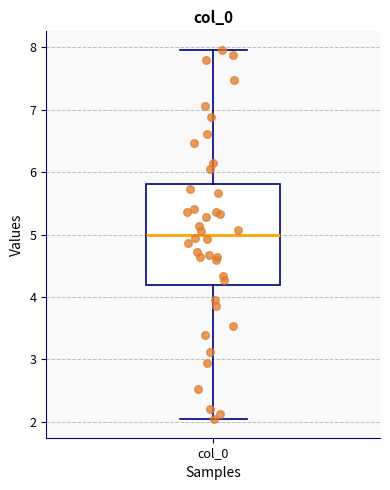

Transcribe this box plot: give where the median line is, the range the box spans, and where the two whiskers end, as read against the y-axis. The values are not printed on the chart, so give them approximately, as read against the axis.

median 5.0, box 4.2 to 5.8, whiskers 2.0 to 8.0